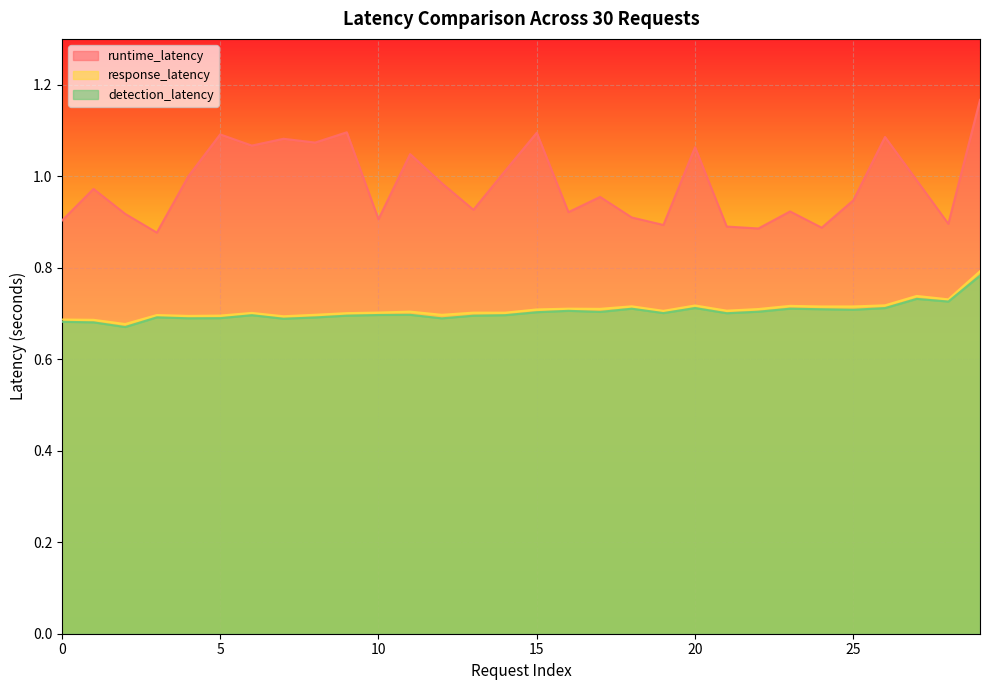

What is the value of the detection_latency point at the 12th from the left?

0.7